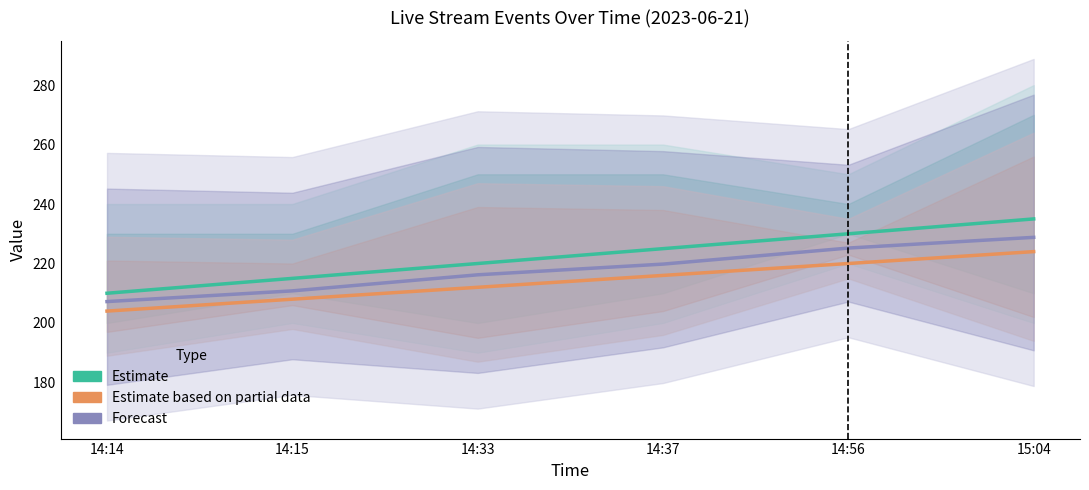

How many lines are shown in the chart?

3